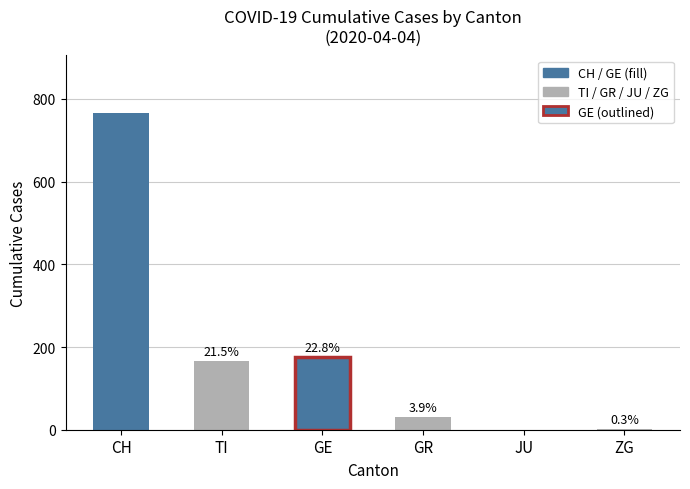

What position from the left is ZG?

6